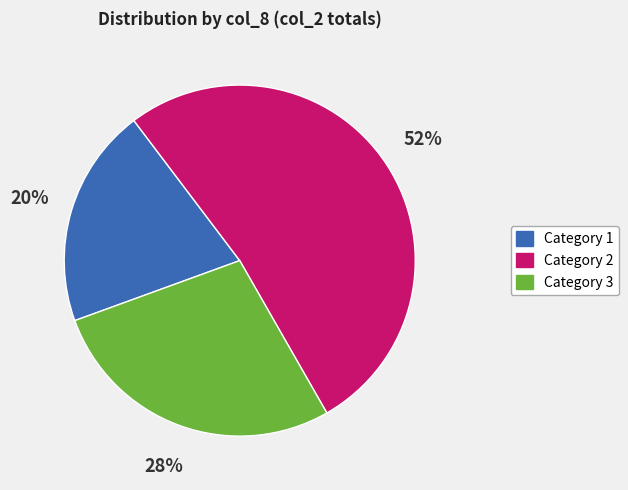

Is there a majority slice in this chart?

Yes